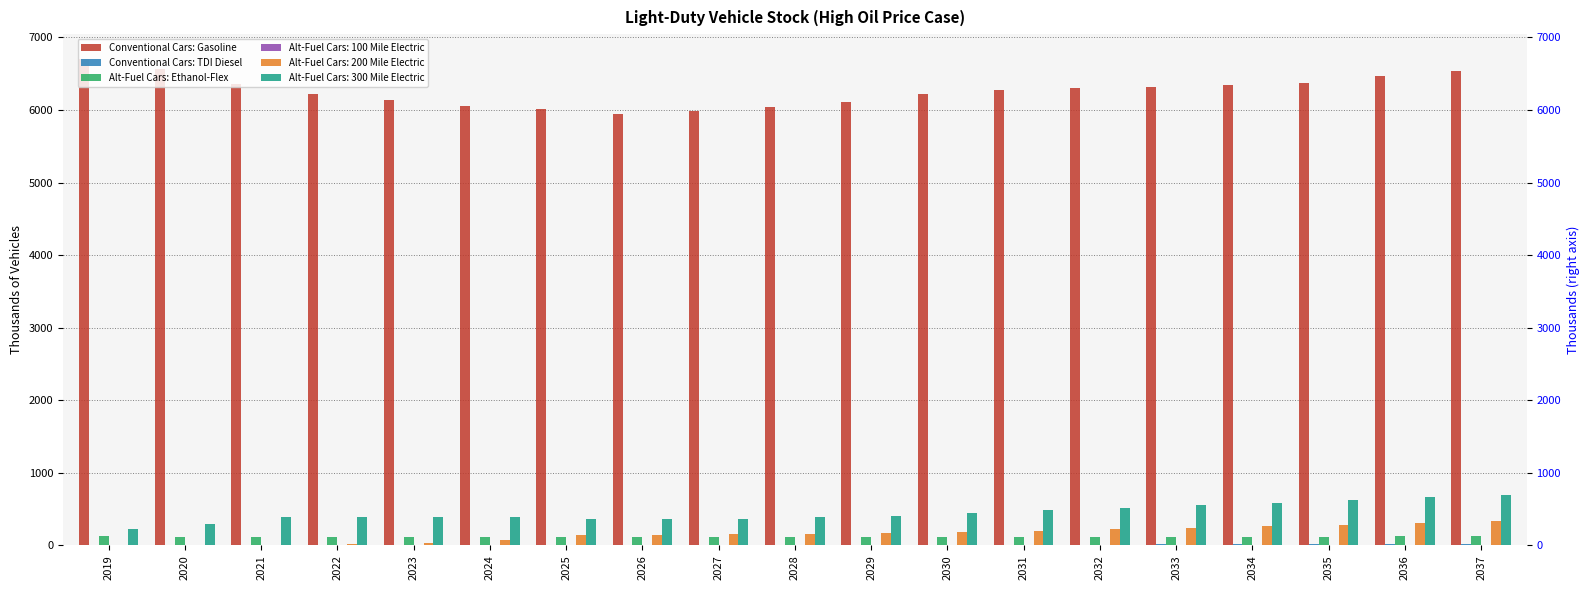

What is the value of the Alt-Fuel Cars: Ethanol-Flex bar at the 13th from the left?

118.7